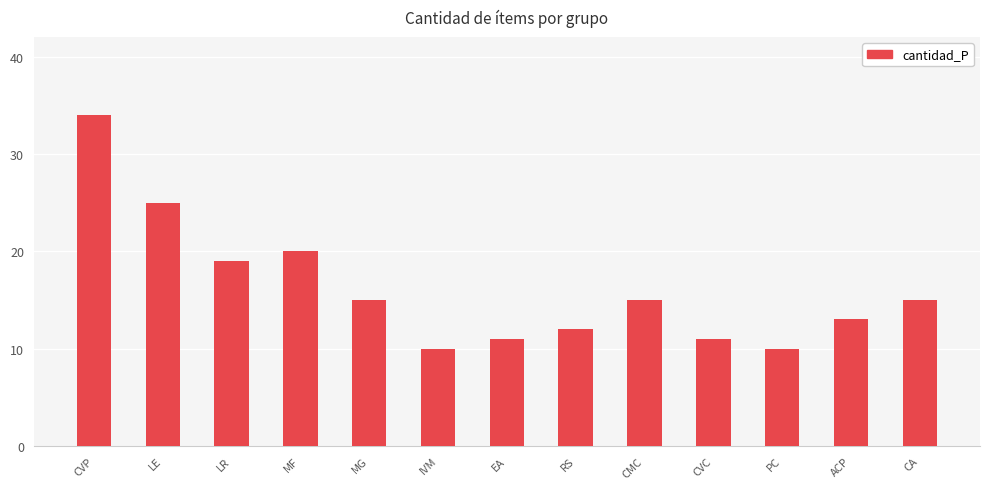

What is the change in value from LR to EA?

-8